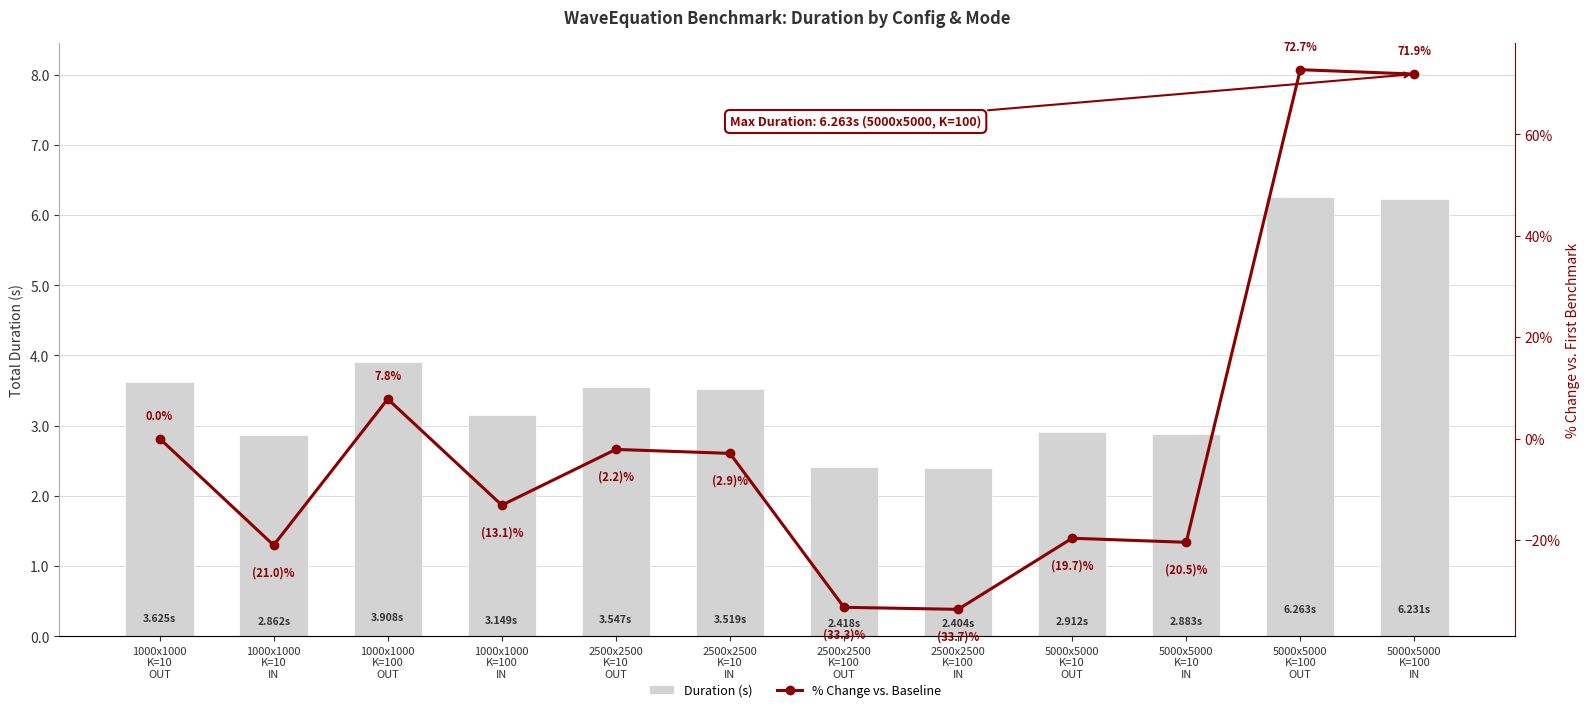

Reading left to right, transcribe all the data shown in this chart.

Duration (s): 1000x1000
K=10
OUT=3.6	1000x1000
K=10
IN=2.9	1000x1000
K=100
OUT=3.9	1000x1000
K=100
IN=3.1	2500x2500
K=10
OUT=3.5	2500x2500
K=10
IN=3.5	2500x2500
K=100
OUT=2.4	2500x2500
K=100
IN=2.4	5000x5000
K=10
OUT=2.9	5000x5000
K=10
IN=2.9	5000x5000
K=100
OUT=6.3	5000x5000
K=100
IN=6.2
% Change vs. Baseline: 1000x1000
K=10
OUT=0.0	1000x1000
K=10
IN=-21.0	1000x1000
K=100
OUT=7.8	1000x1000
K=100
IN=-13.1	2500x2500
K=10
OUT=-2.2	2500x2500
K=10
IN=-2.9	2500x2500
K=100
OUT=-33.3	2500x2500
K=100
IN=-33.7	5000x5000
K=10
OUT=-19.7	5000x5000
K=10
IN=-20.5	5000x5000
K=100
OUT=72.7	5000x5000
K=100
IN=71.9